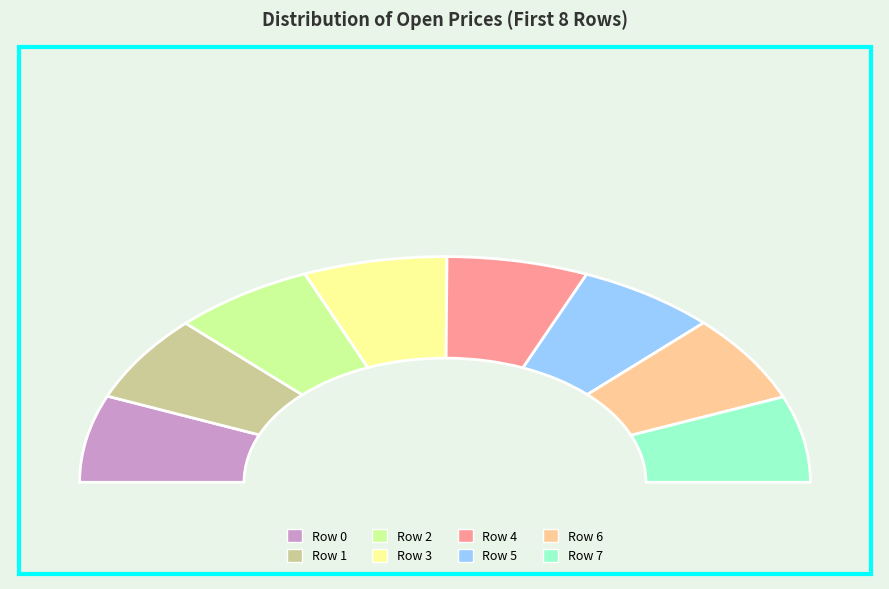

Is there a majority slice in this chart?

No